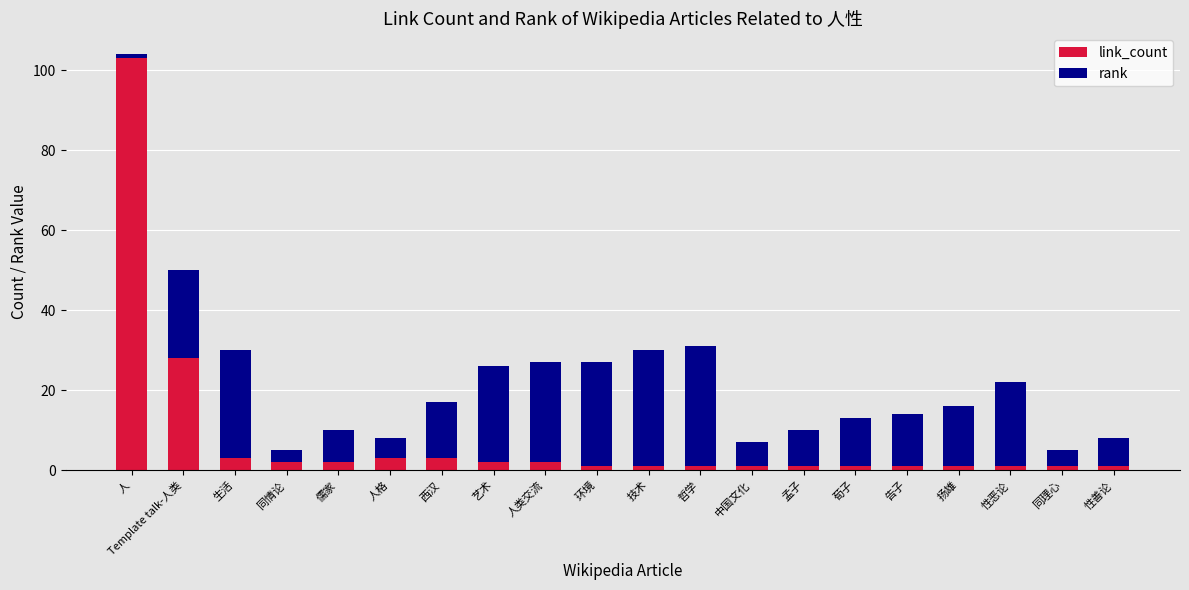

At which category is the sum across all series the highest?

人